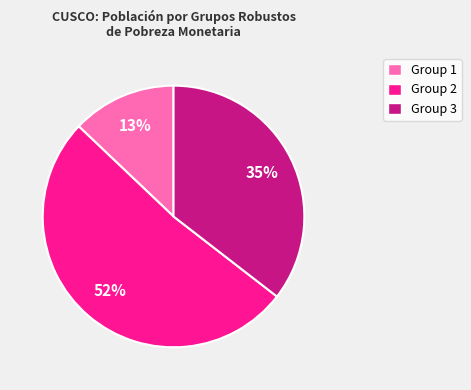

What is the ratio of the value at Group 2 to the value at Group 1?

4.0